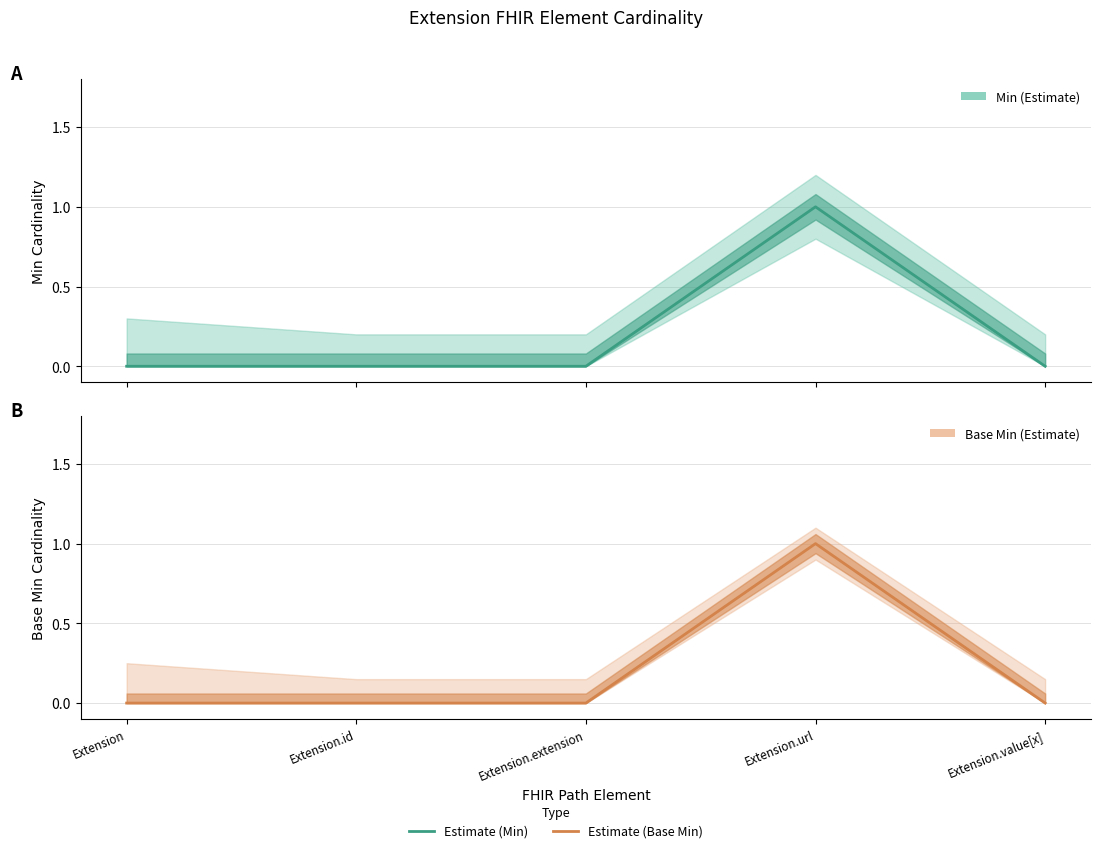

Reading left to right, what are all the values shown in this chart?

Min (Estimate): Extension=0	Extension.id=0	Extension.extension=0	Extension.url=1	Extension.value[x]=0
Base Min (Estimate): Extension=0	Extension.id=0	Extension.extension=0	Extension.url=1	Extension.value[x]=0